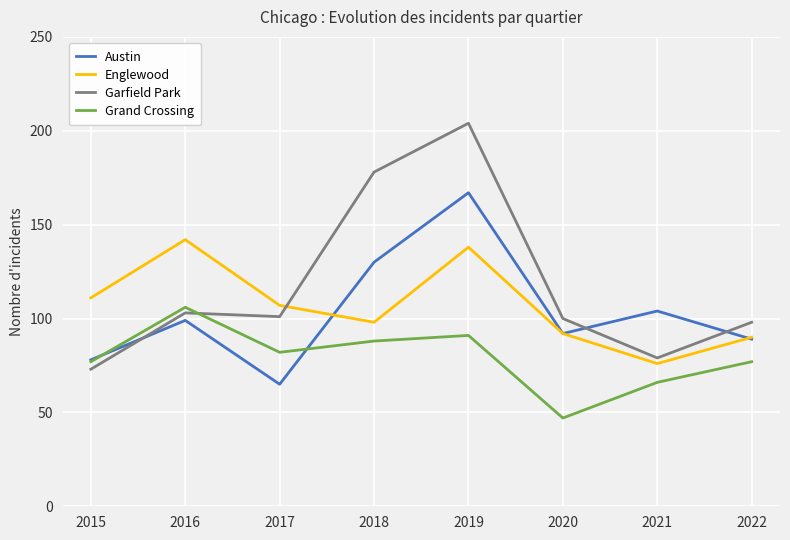

What is the difference between the maximum and second lowest values in the Garfield Park series?

125